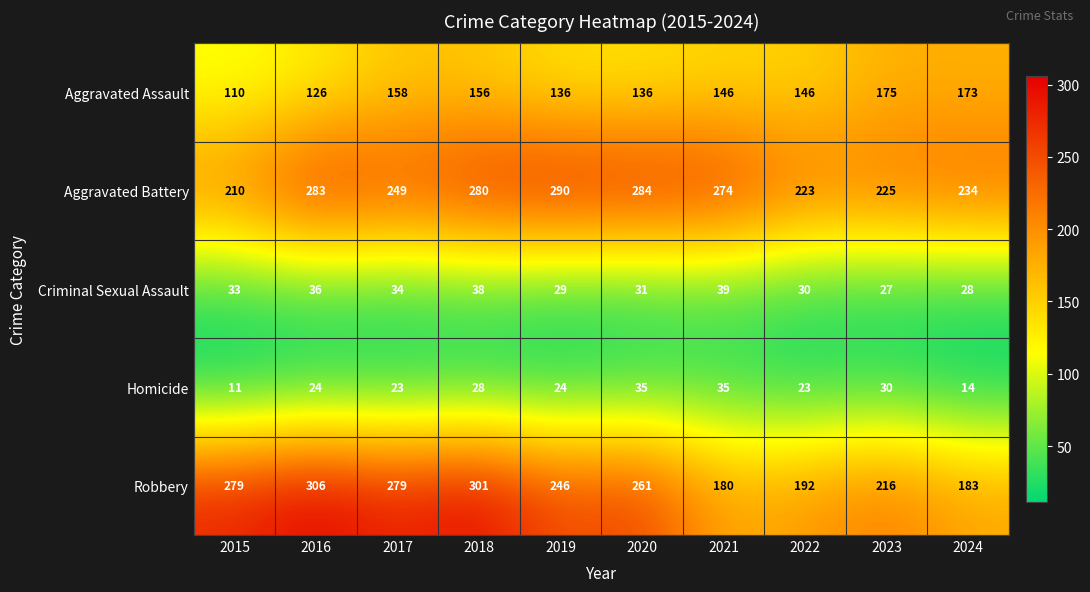

What is the lowest value of the Homicide series?

11